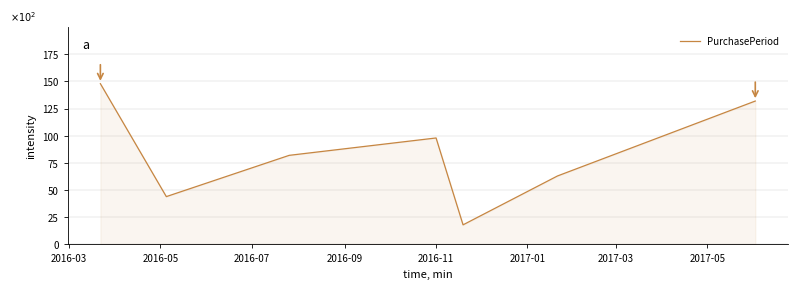

True or false: the data has more than 2 interior local peaks.

False